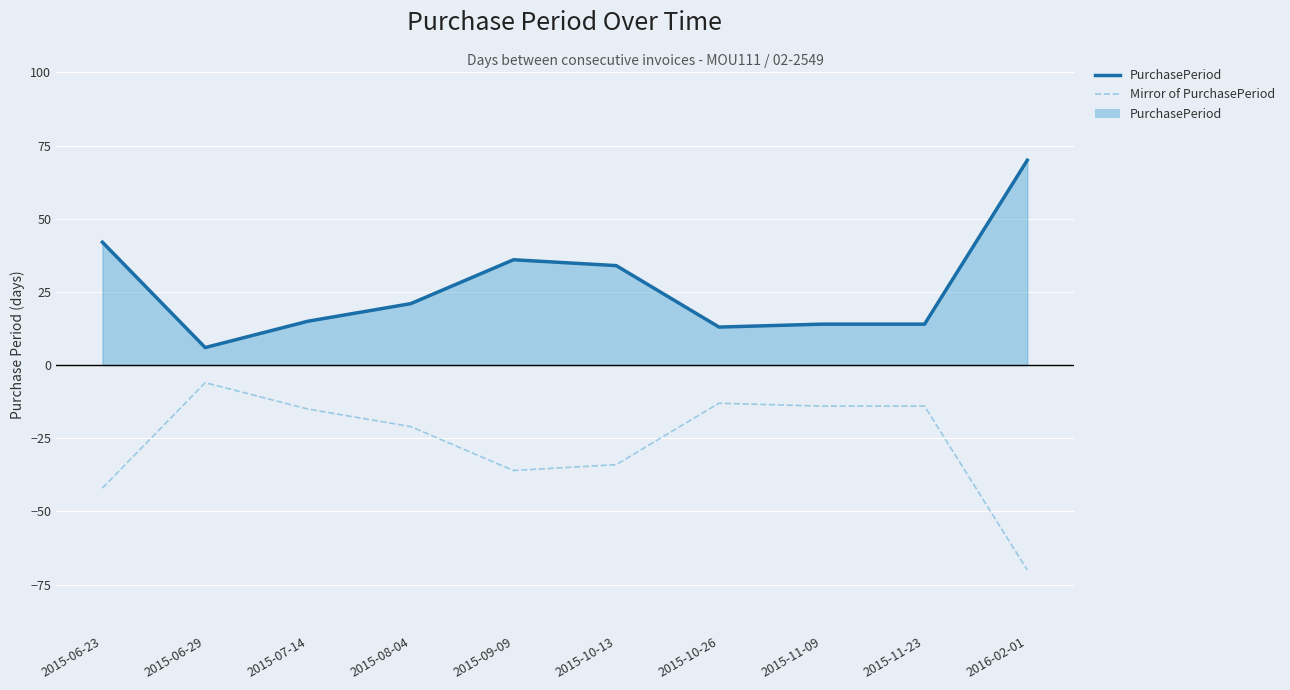

Does the chart display data point markers on the line(s)?

No